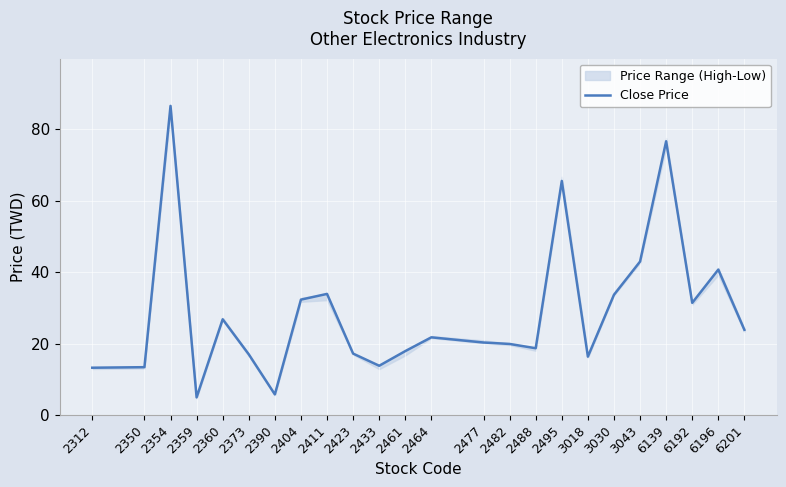

List the labels in order of value, smallest first.

2359, 2390, 2312, 2350, 2433, 3018, 2373, 2423, 2461, 2488, 2482, 2477, 2464, 6201, 2360, 6192, 2404, 3030, 2411, 6196, 3043, 2495, 6139, 2354